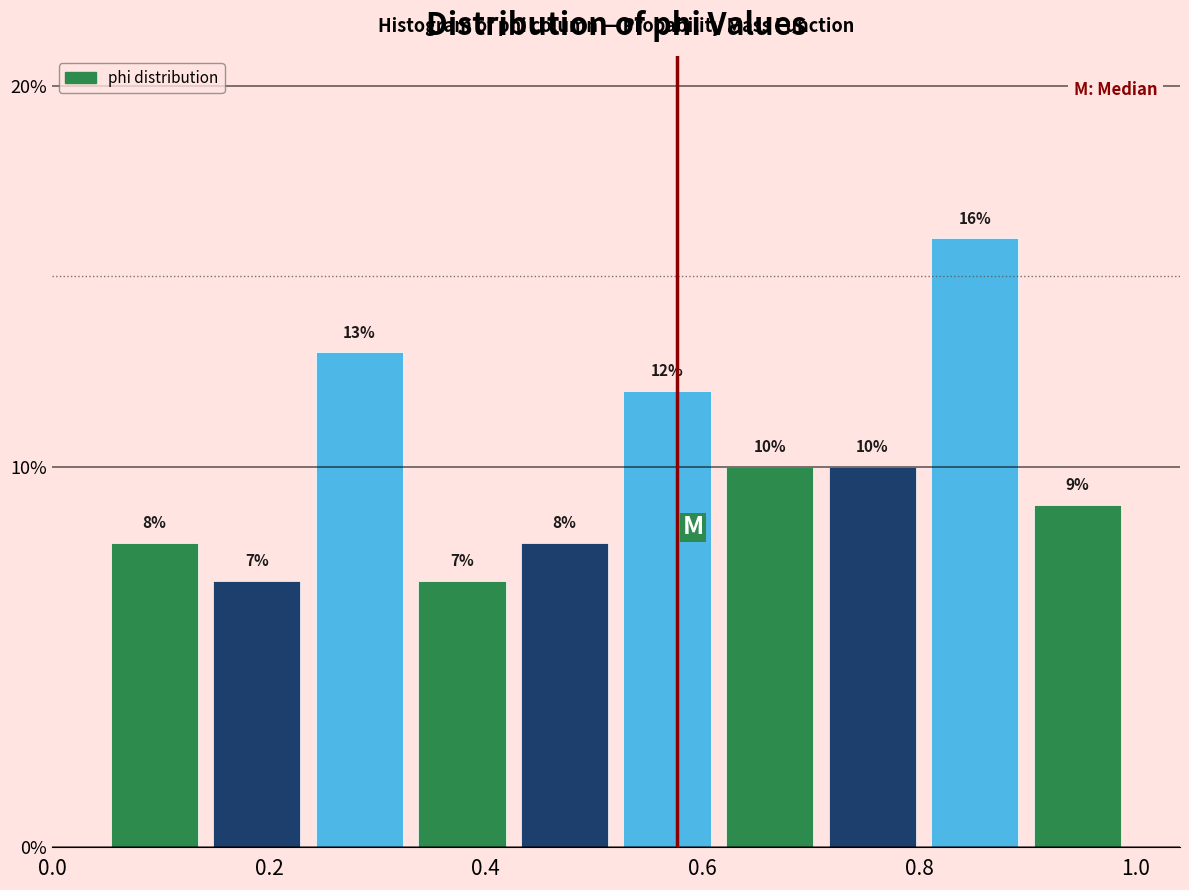

What is the height of the bar covering 0.90 to 1.00 on the x-axis? The bar edges are not printed on the chart, so give them approximately, as read against the axis.

9